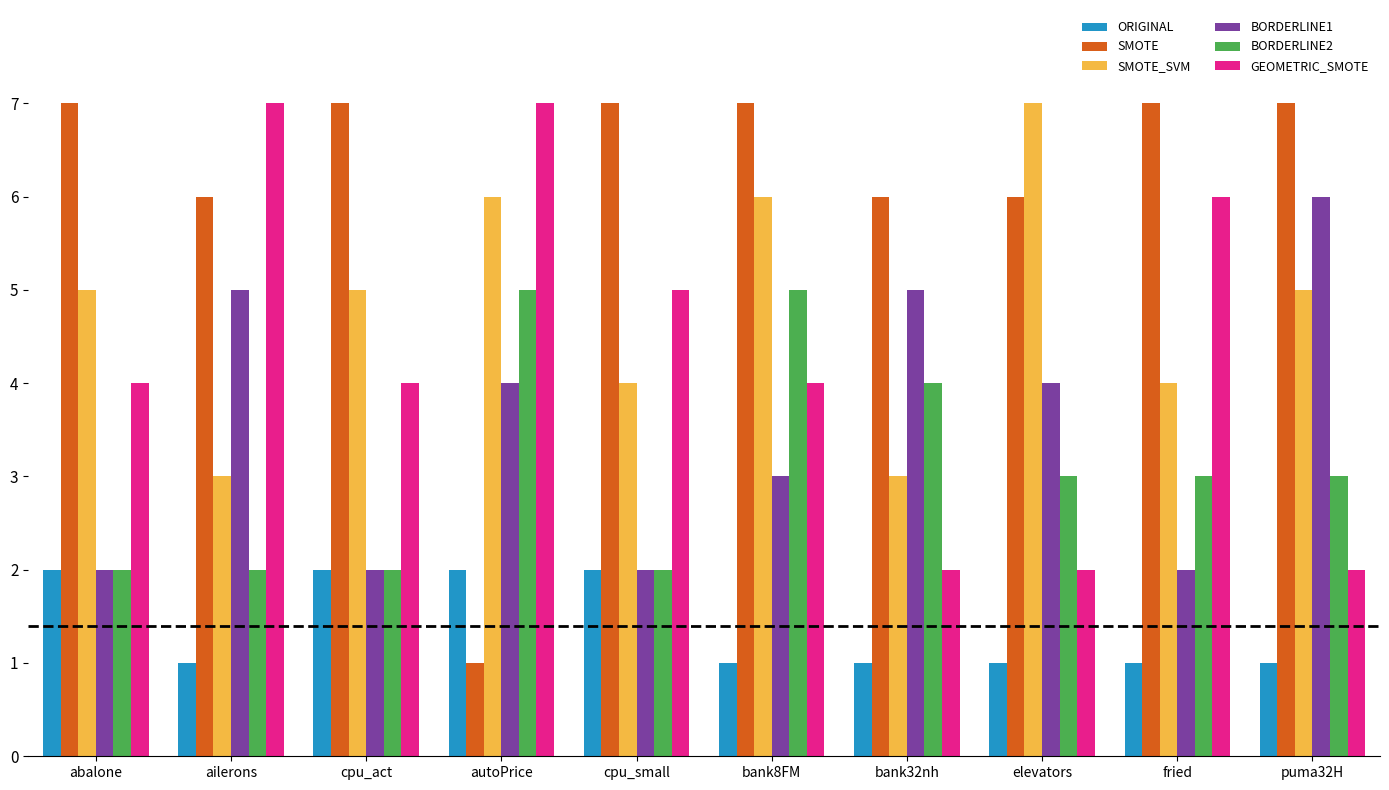

How many bars are there in total?

60